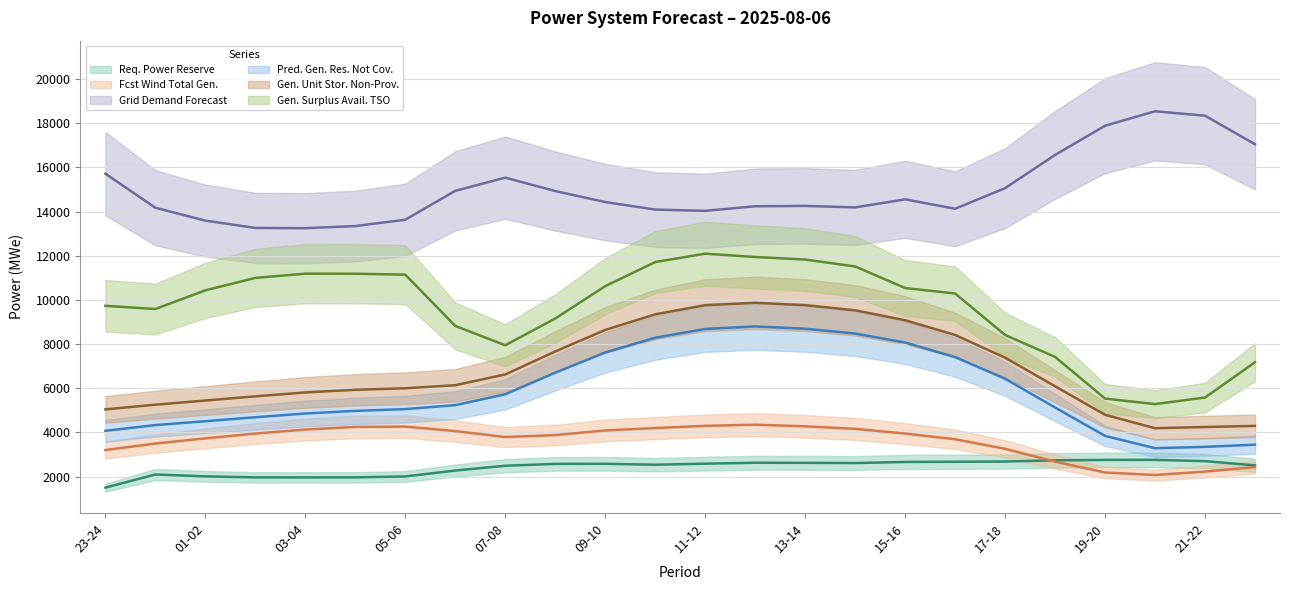

How many lines are shown in the chart?

6